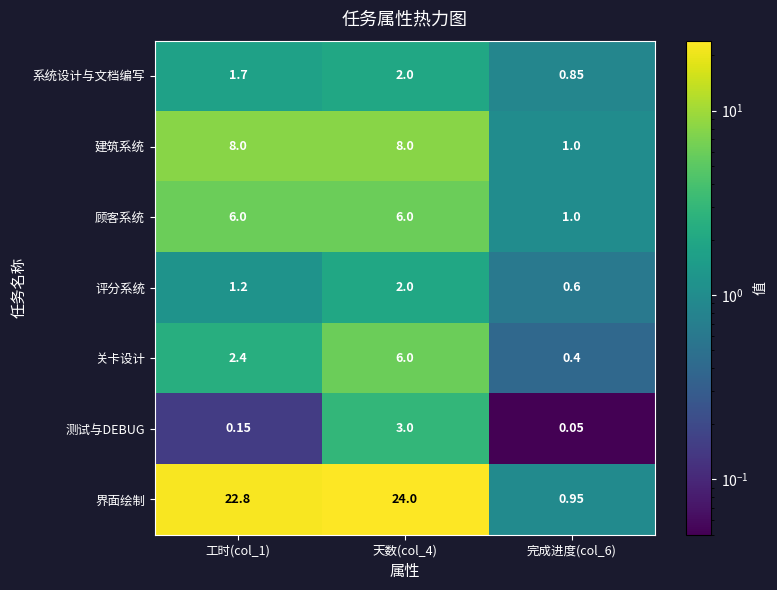

Which series has the largest range (max minus min)?

界面绘制